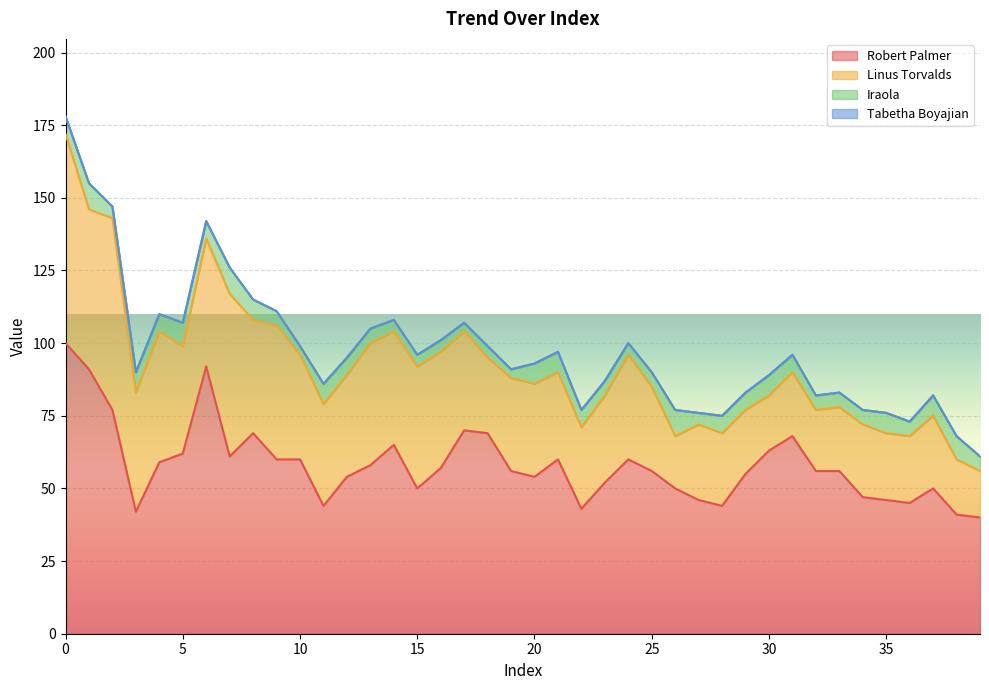

True or false: Robert Palmer and Iraola intersect in this chart.

False